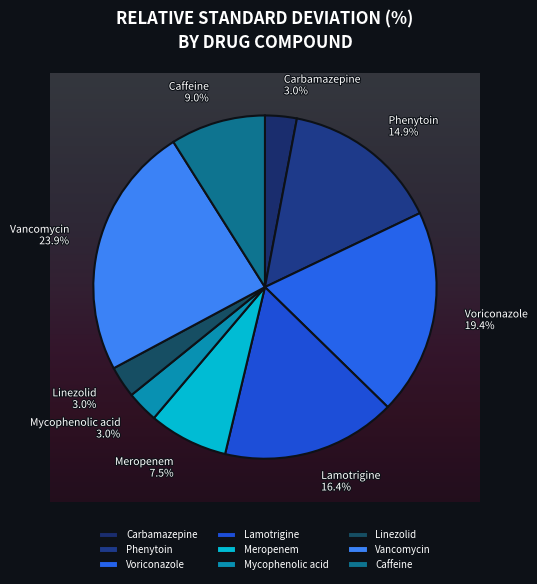

Which category has the biggest portion of the pie?

Vancomycin